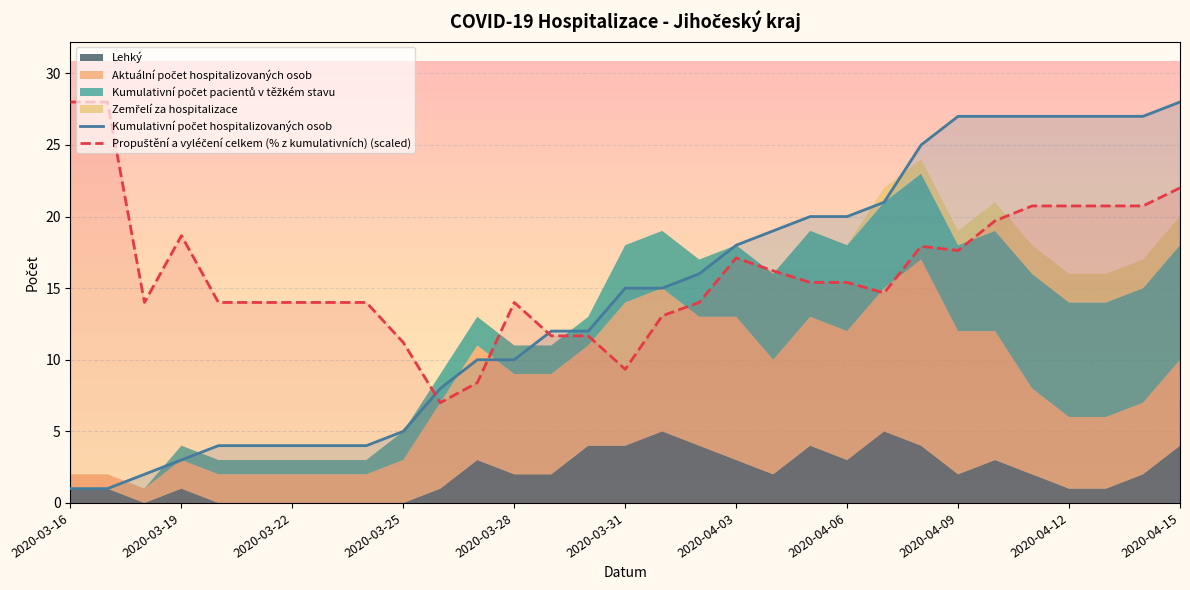

Is the value of Propuštění a vyléčení celkem (% z kumulativních) (scaled) at 13 greater than the value of Kumulativní počet hospitalizovaných osob at 2020-03-28?

Yes